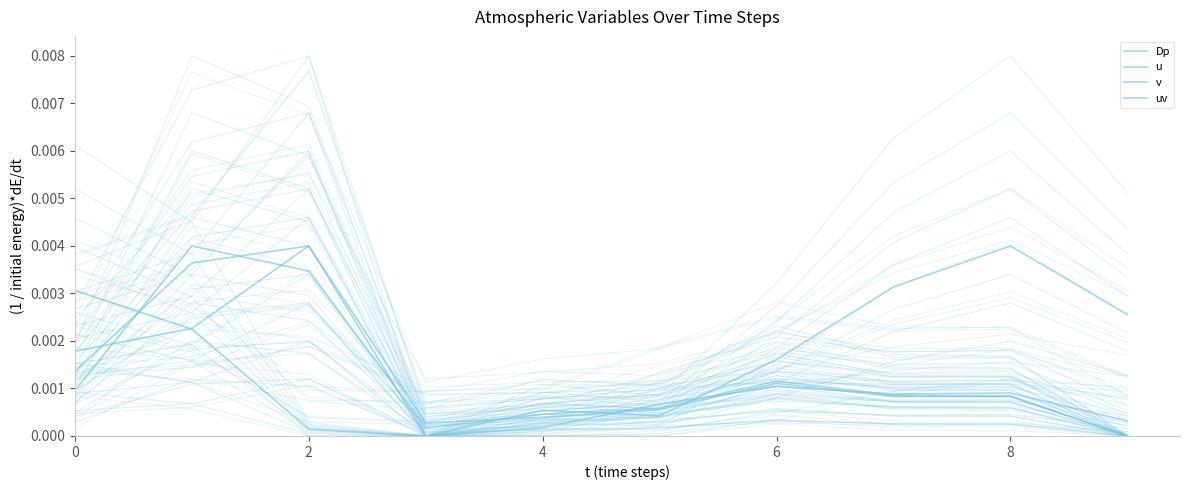

How many intersections are there between v and uv?

3